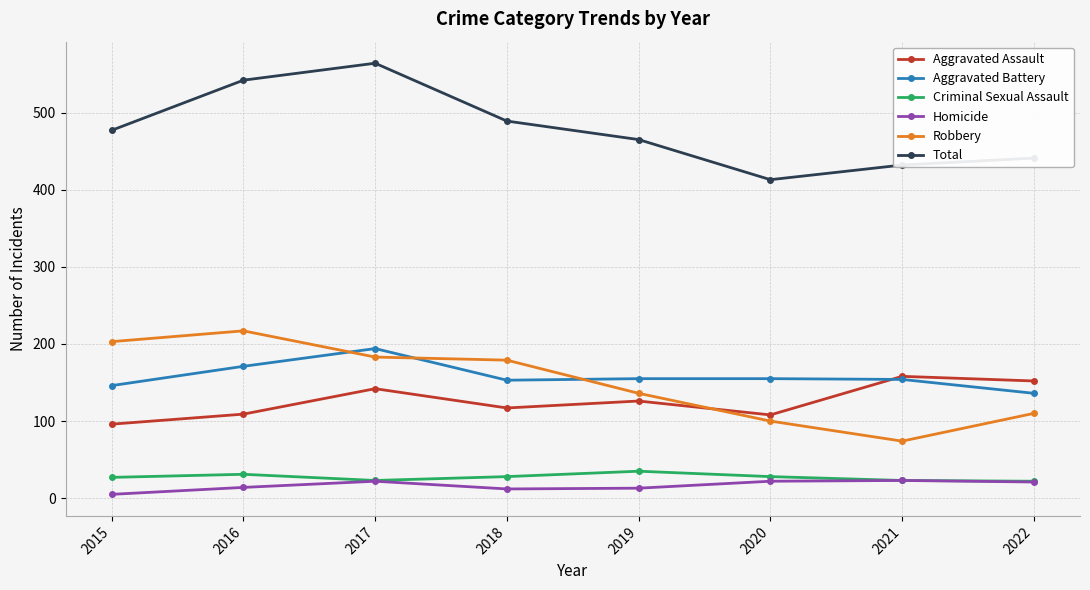

How many distinct data groups are displayed?

6